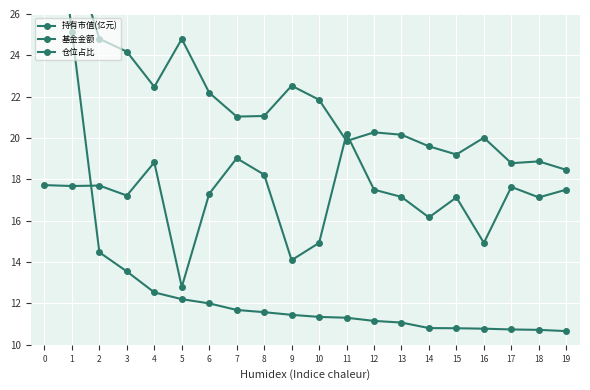

List the series in order of their overall mean, lowest first.

持有市值(亿元), 仓位占比, 基金金额